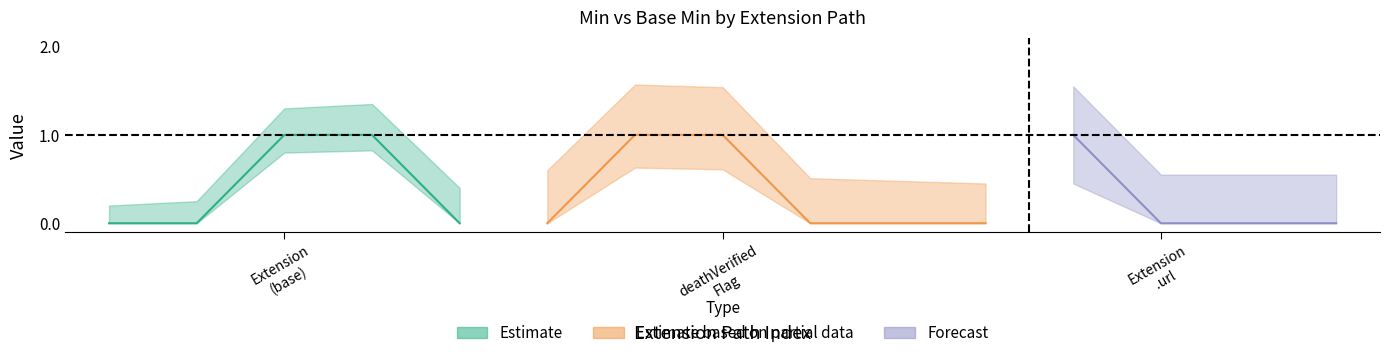

True or false: Min lower and Base Min upper cross at least once.

False